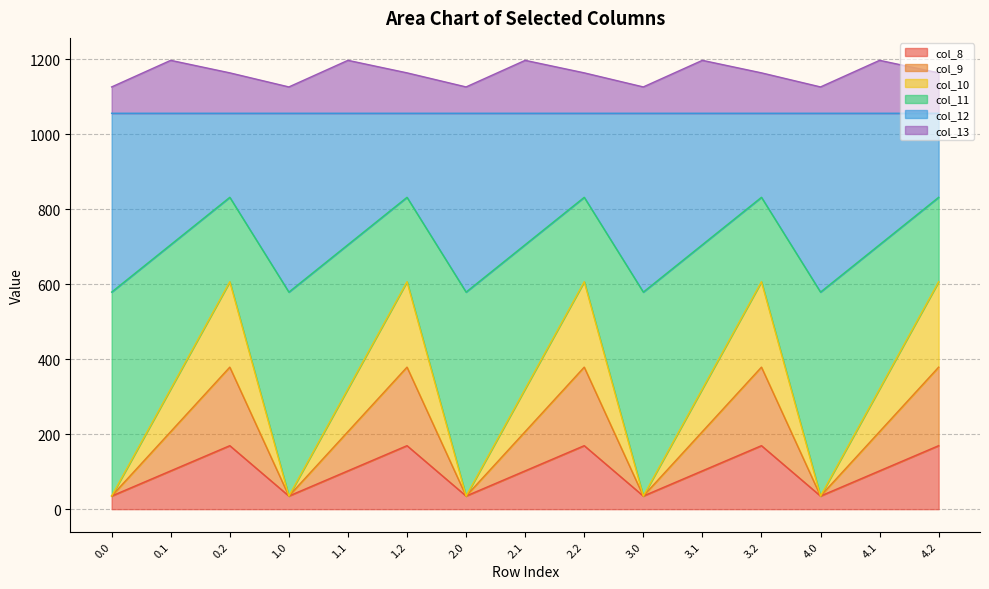

What is the label of the 1st point from the right?

4.2